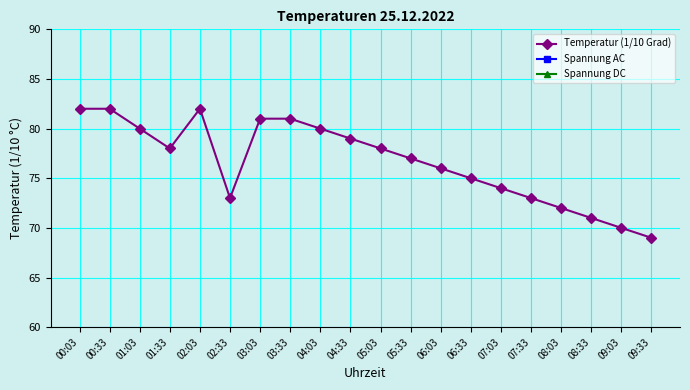

Which series has the largest total across all categories?

Temperatur (1/10 Grad)